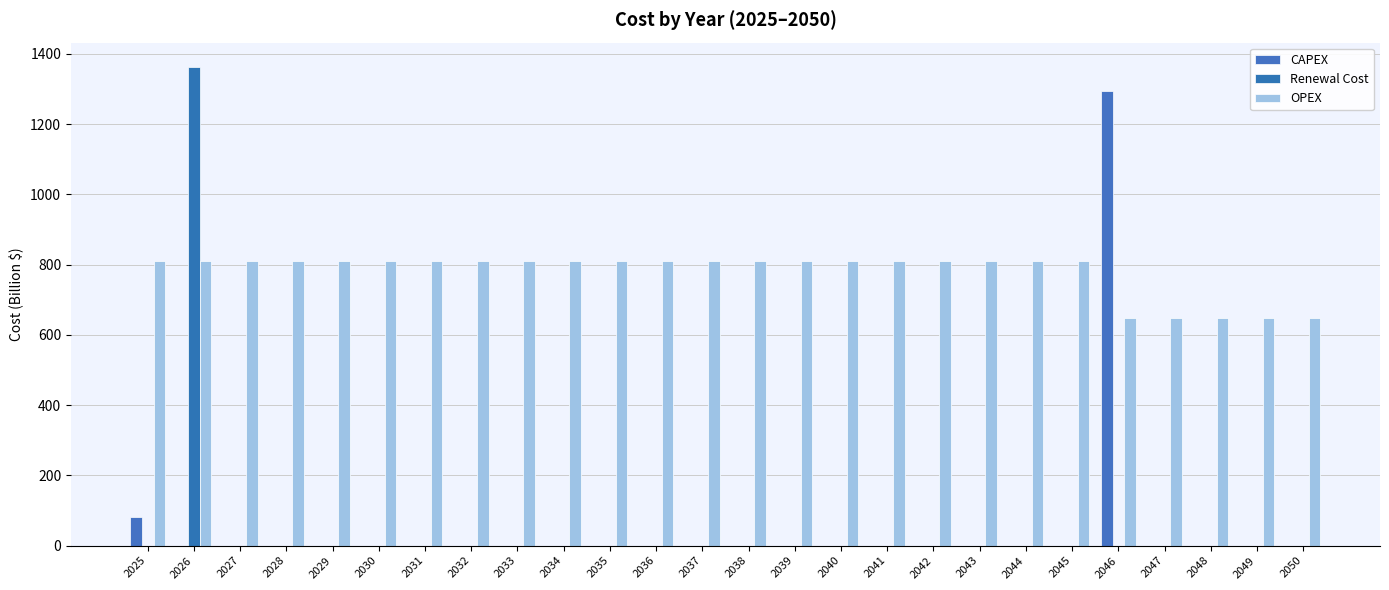

What are all the series names shown in the legend?

CAPEX, Renewal Cost, OPEX